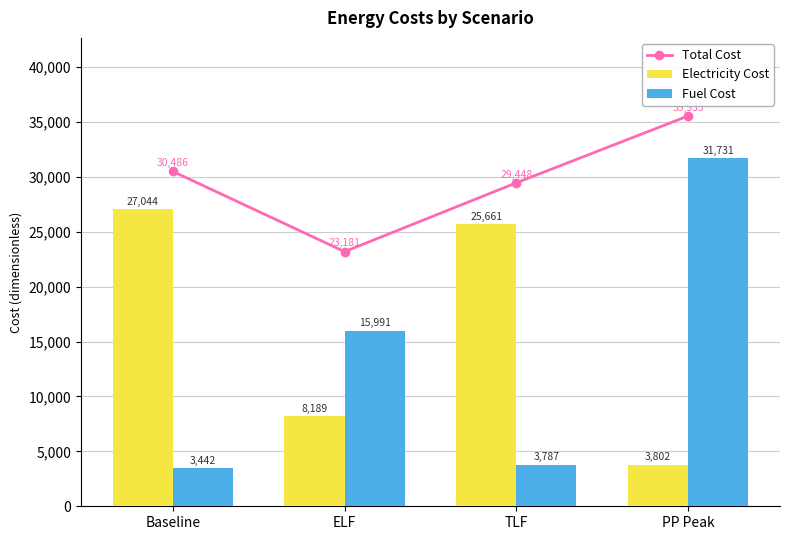

What position from the left is PP Peak?

4